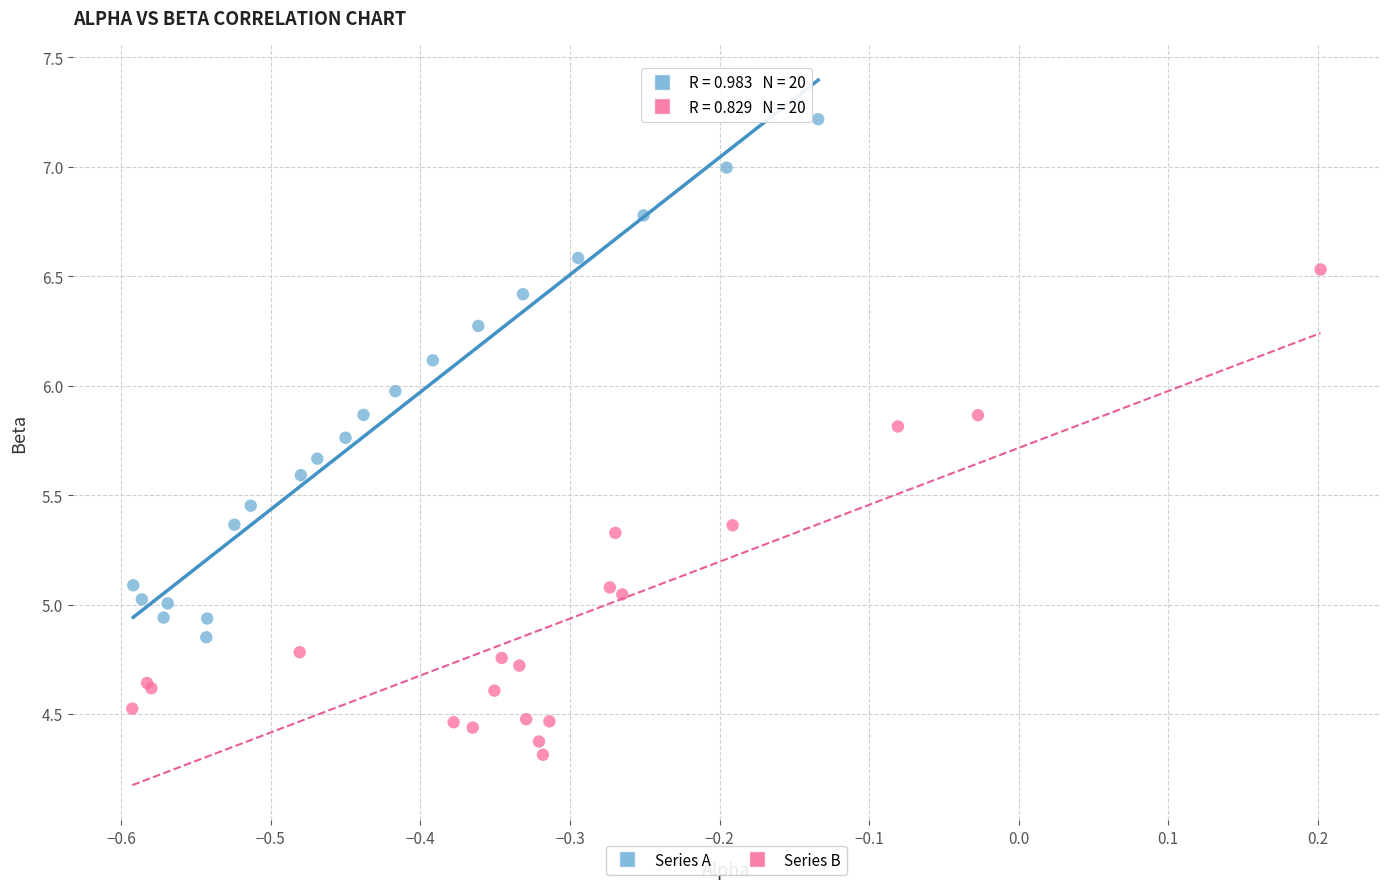

Which series reaches the maximum Y coordinate?

Series A